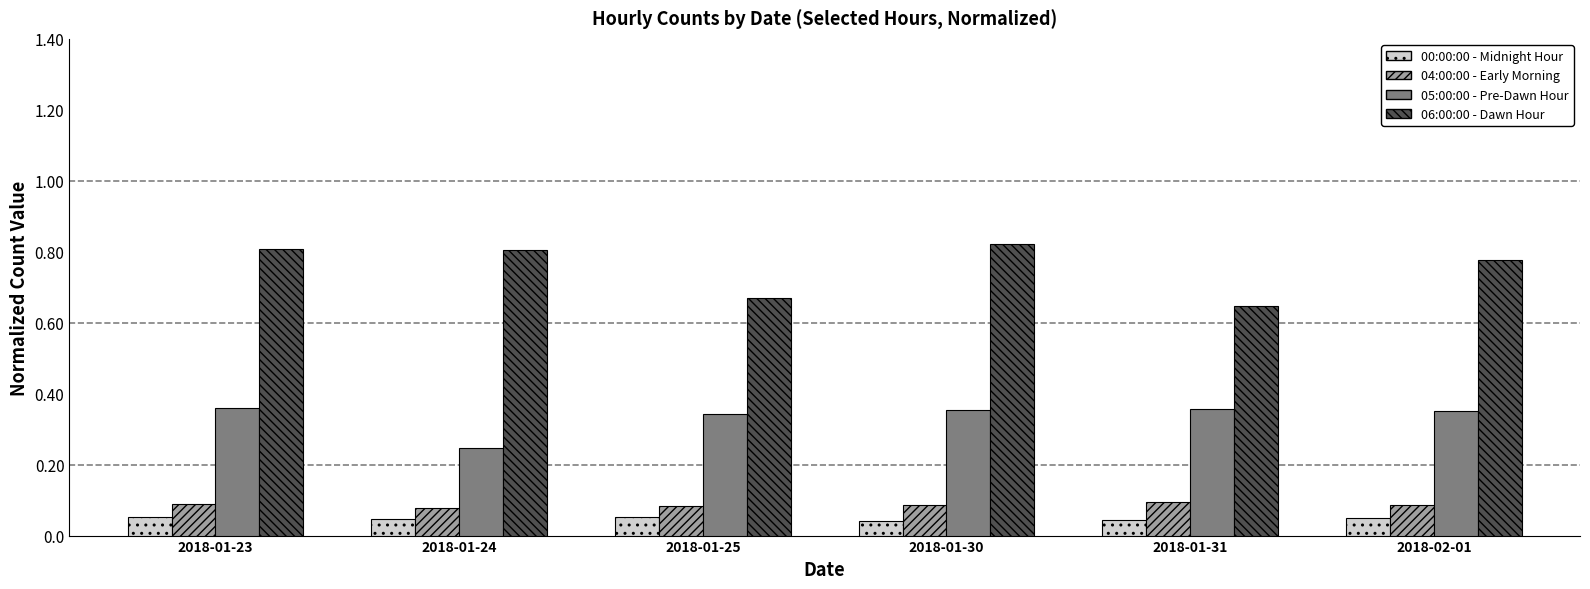

Which label corresponds to the largest value in the chart?

2018-01-30